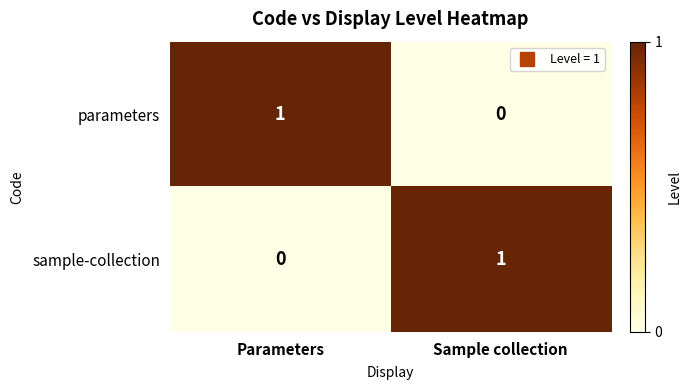

The value of sample-collection at Sample collection is 1. True or false?

True